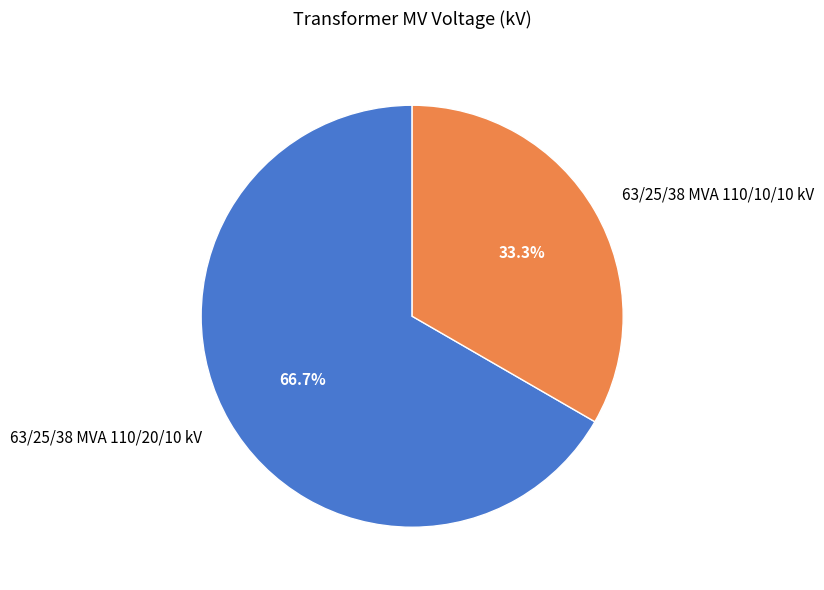

True or false: 63/25/38 MVA 110/10/10 kV accounts for 45% of the total.

False